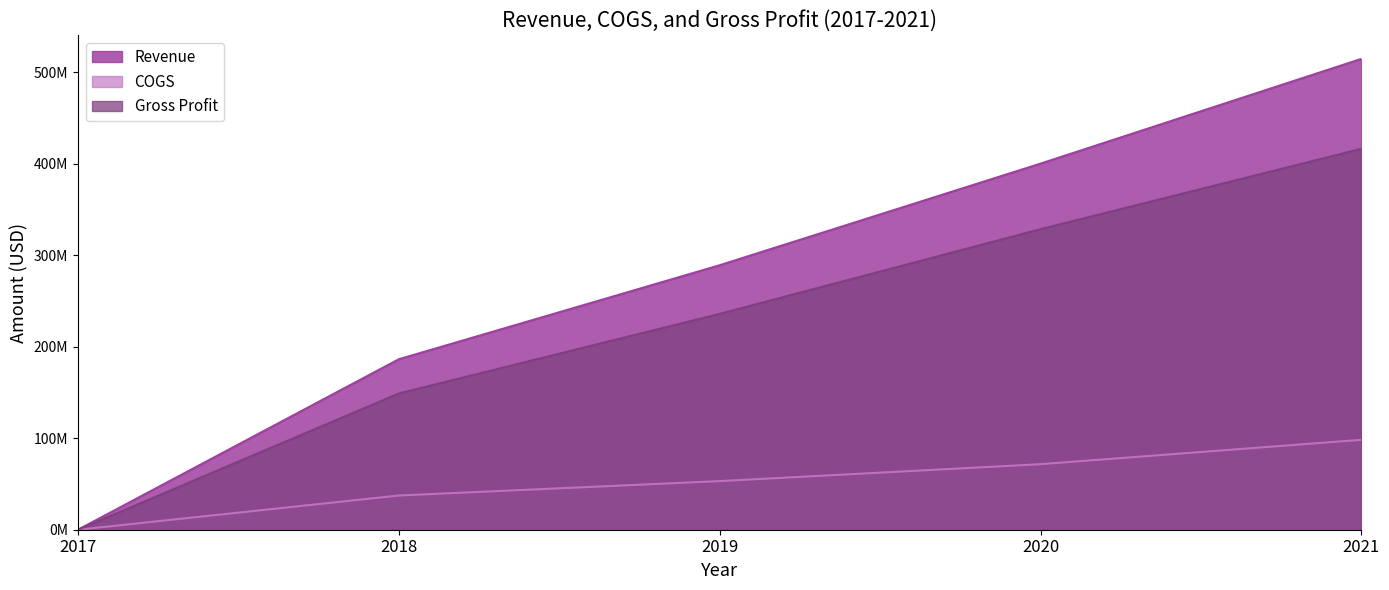

What is the difference between the maximum and minimum values in the COGS series?

98312000